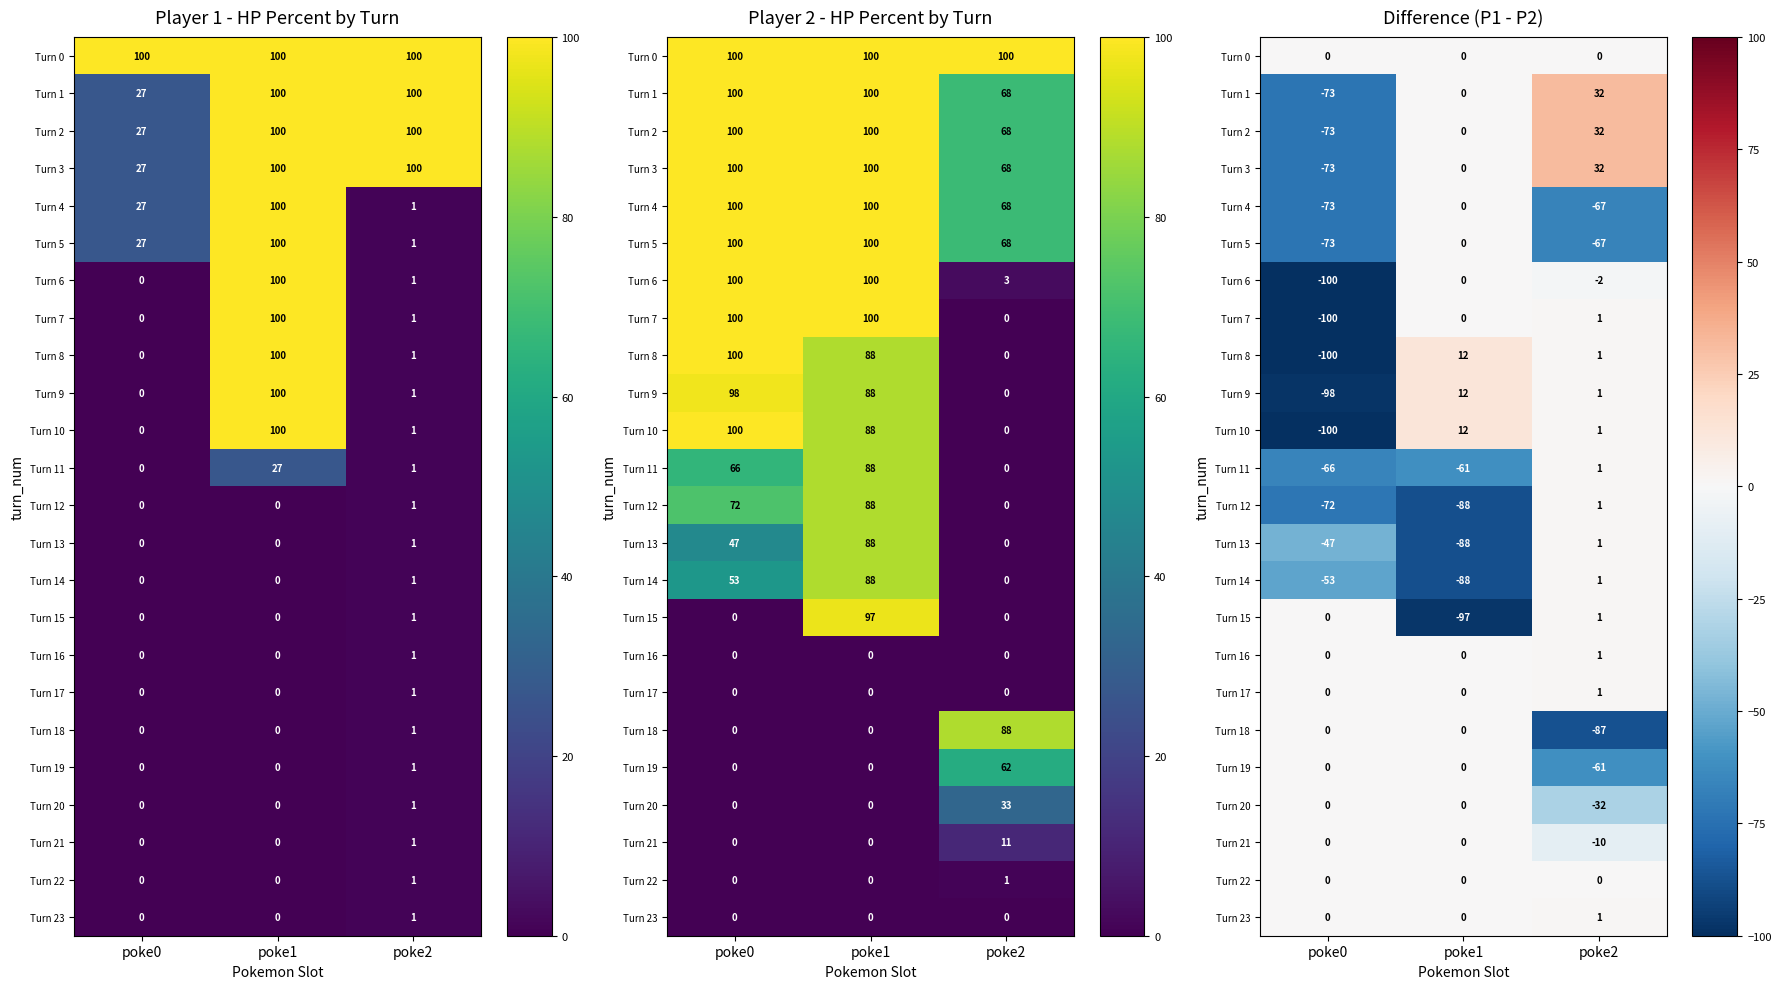

How many categories are shown in the chart?

3